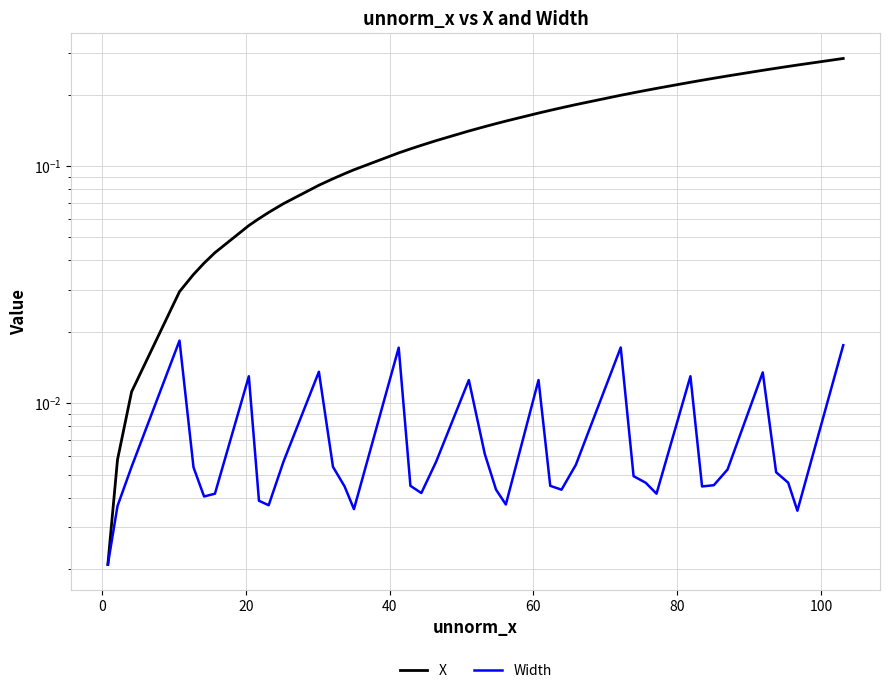

How many distinct data groups are displayed?

2